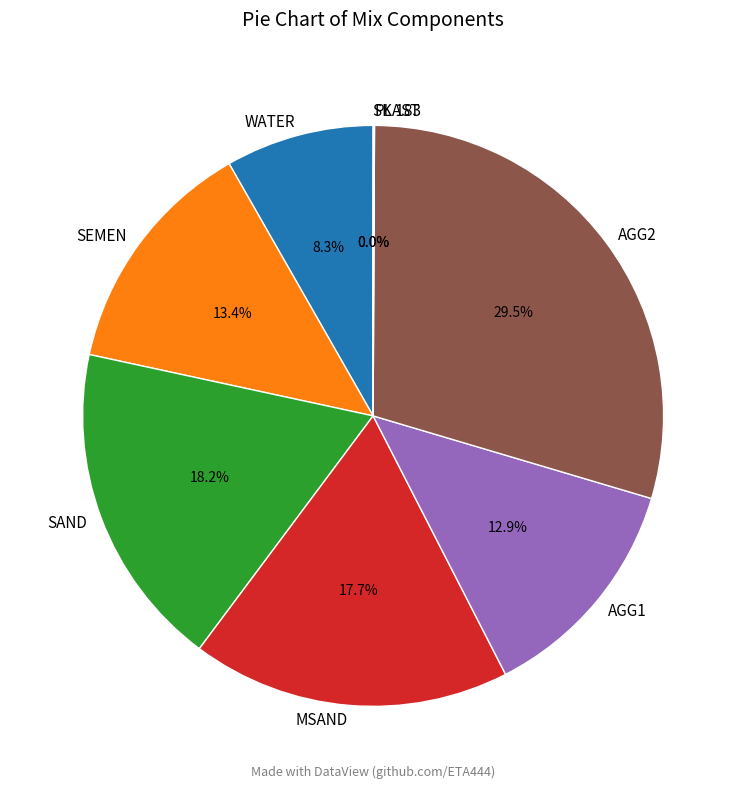

What is the ratio of the value at MSAND to the value at AGG2?

0.6